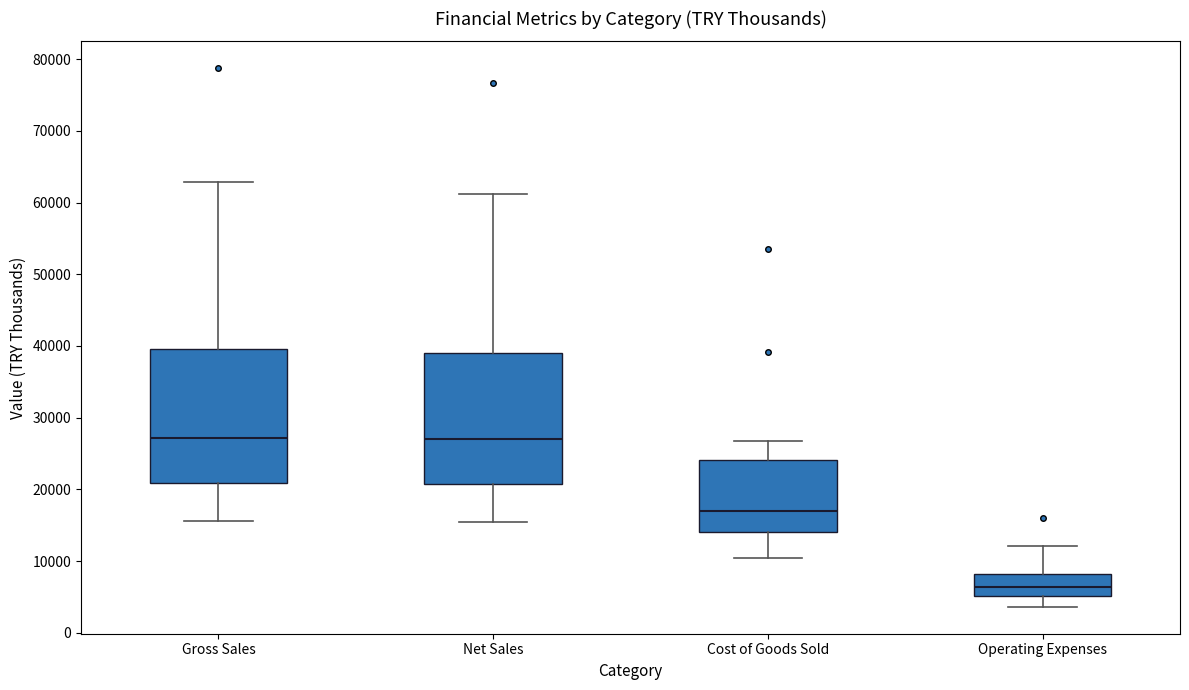

Reading left to right, transcribe this box plot: for each box, give where its median line is, the range the box spans, and where its two whiskers end, as read against the y-axis. The values are not printed on the chart, so give them approximately, as read against the axis.

Gross Sales: median 27000, box 21000 to 40000, whiskers 16000 to 63000
Net Sales: median 27000, box 21000 to 39000, whiskers 15000 to 61000
Cost of Goods Sold: median 17000, box 14000 to 24000, whiskers 10000 to 27000
Operating Expenses: median 6000, box 5000 to 8000, whiskers 4000 to 12000